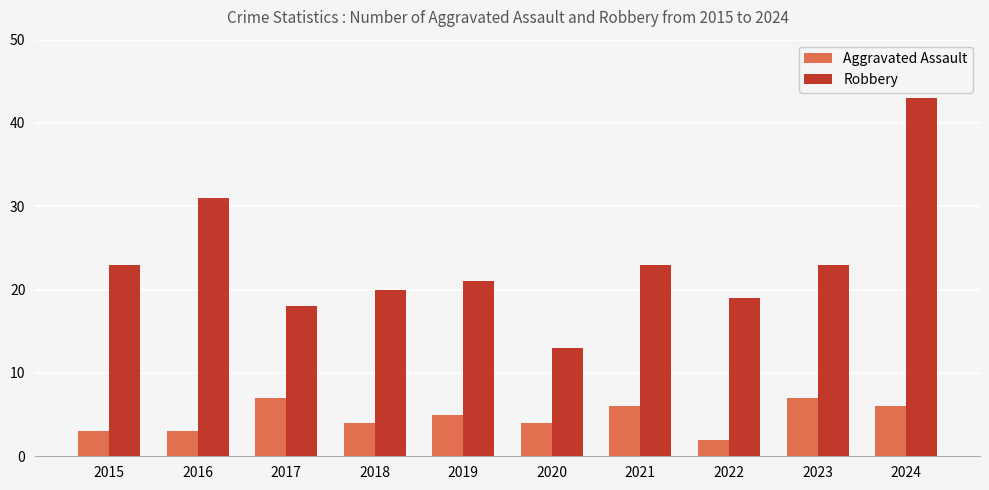

Count the Aggravated Assault values in the range 3 to 6.

7